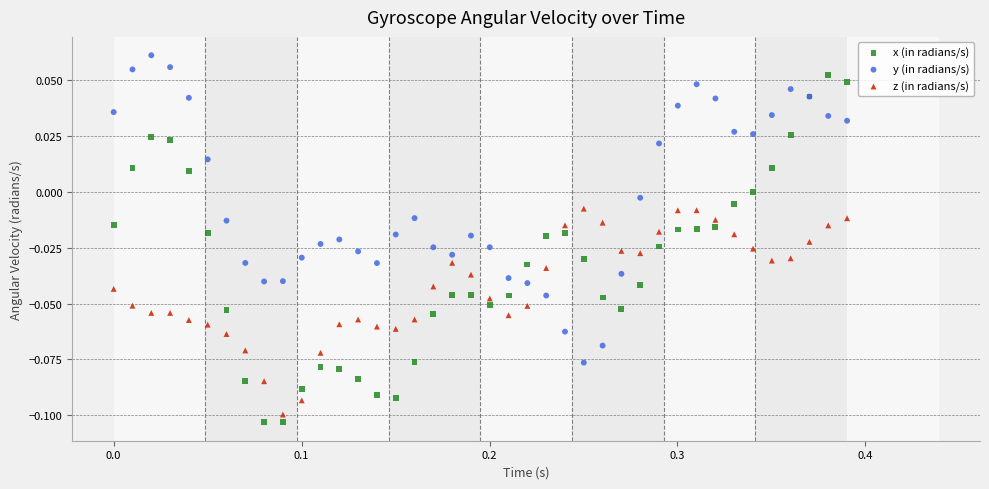

Which series reaches the maximum Y coordinate?

y (in radians/s)